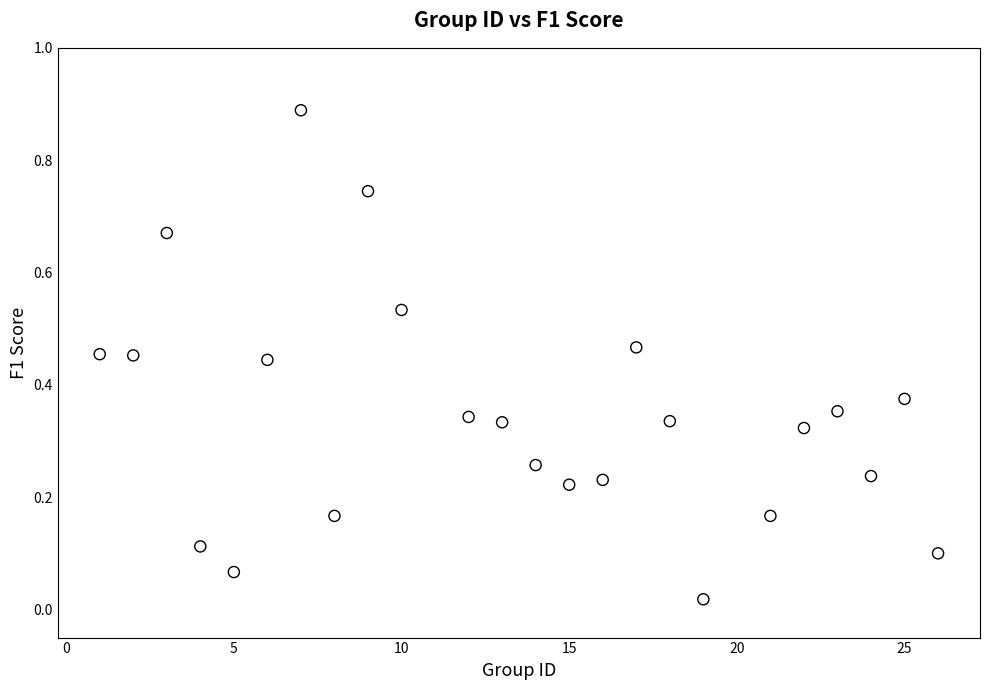

What is the range of X values (max minus min)?

25.0